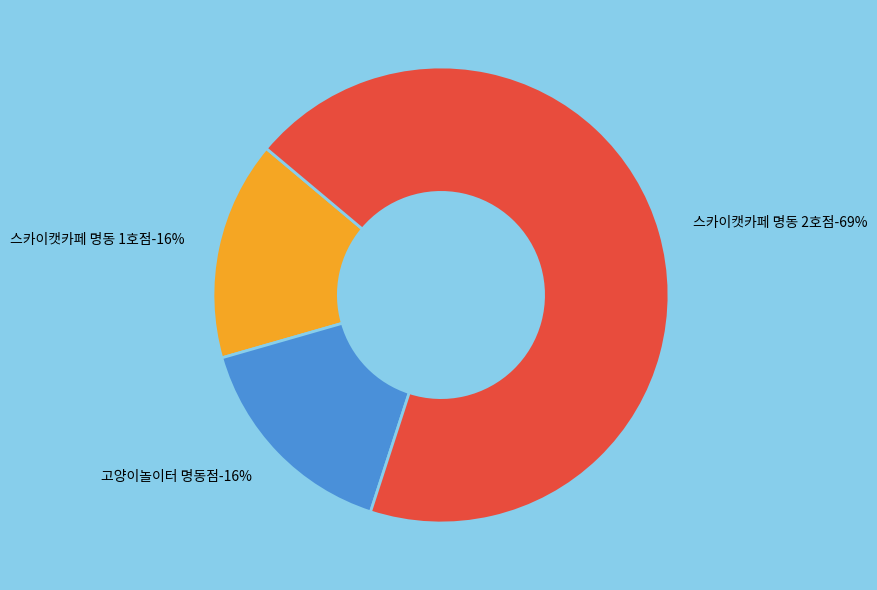

Approximately how many times larger is the value at 고양이놀이터 명동점 compared to 스카이캣카페 명동 1호점?

1.0